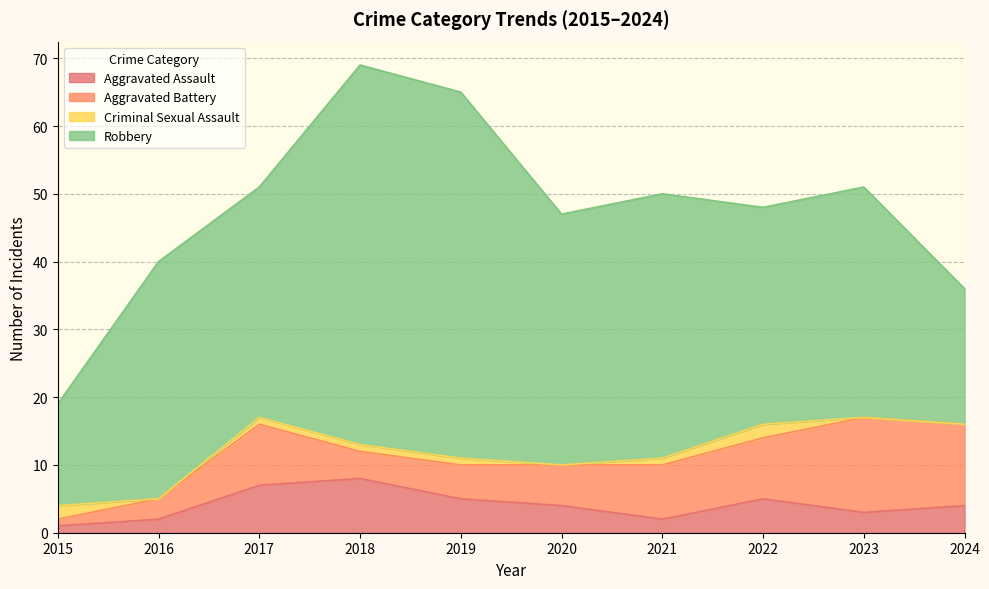

The Criminal Sexual Assault series shows 0 at 2016. True or false?

True